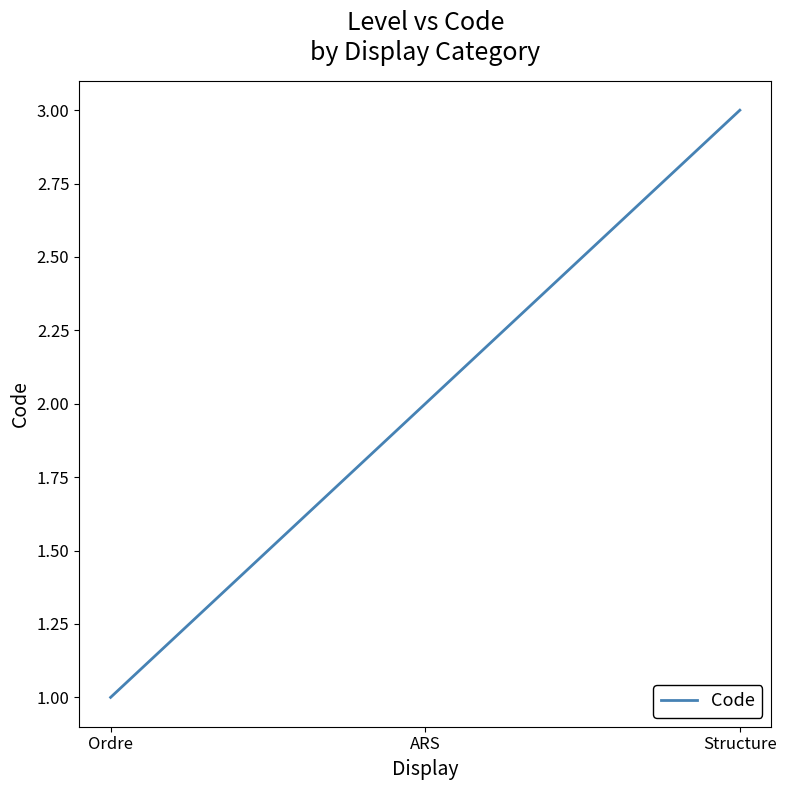

What is the maximum value shown in the chart?

3